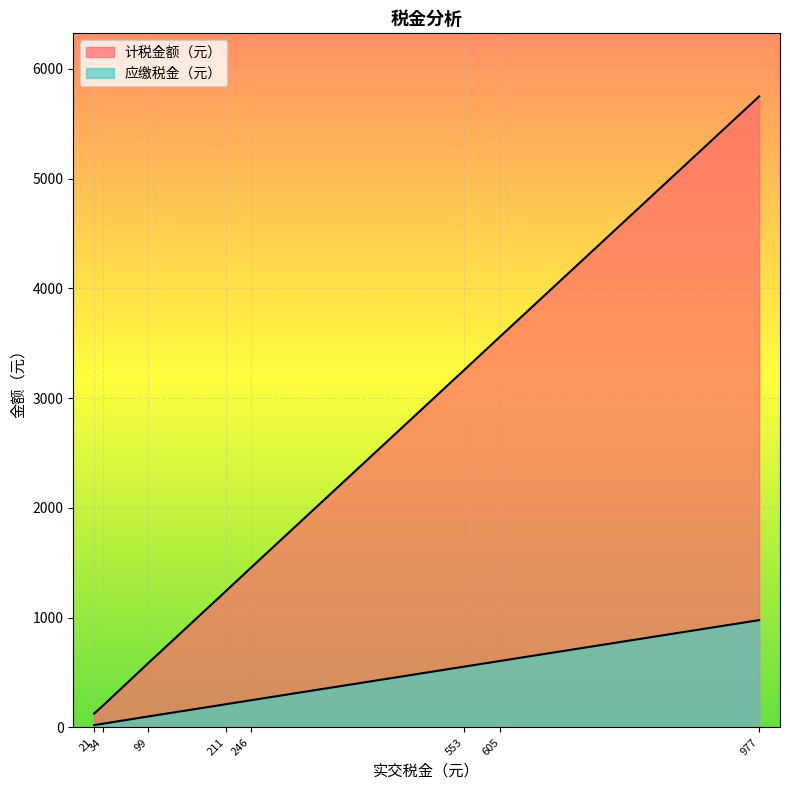

True or false: 计税金额（元） and 应缴税金（元） cross at least once.

False